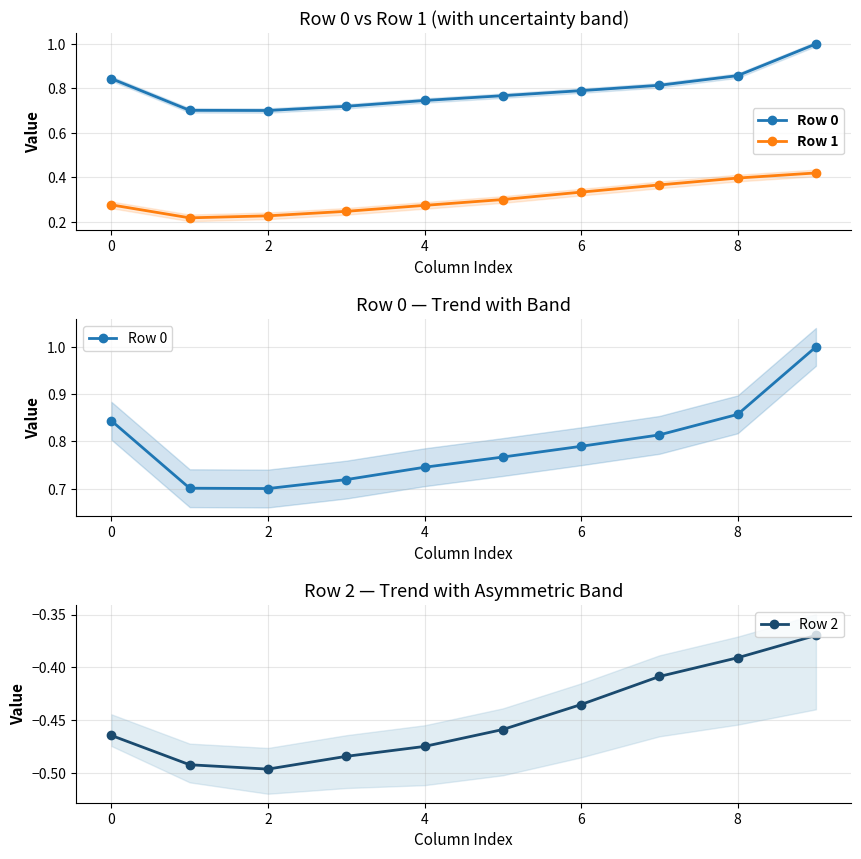

True or false: Row 0 and Row 2 intersect in this chart.

False